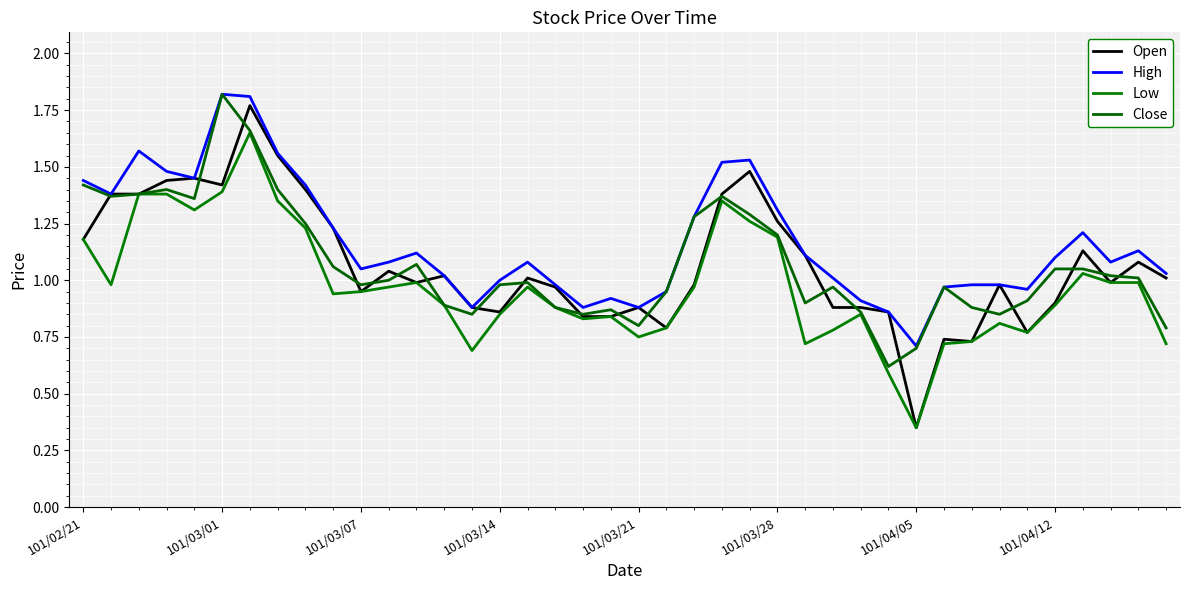

What is the minimum value for Open?

0.3